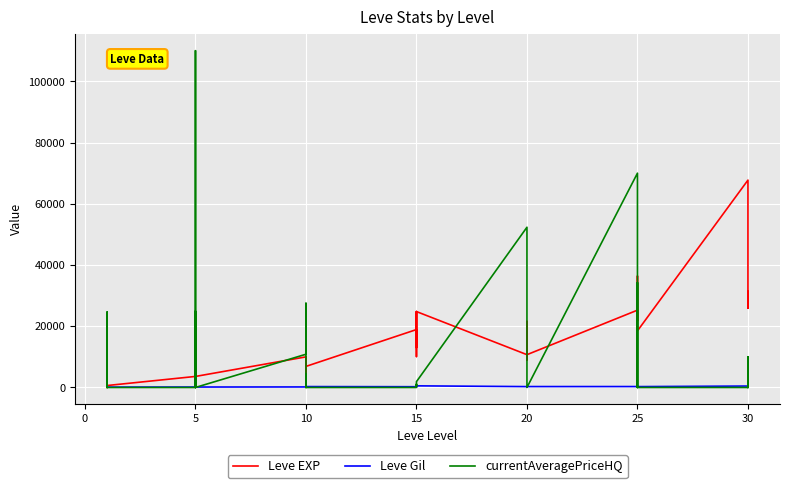

What is the label of the 24th point from the left?

15